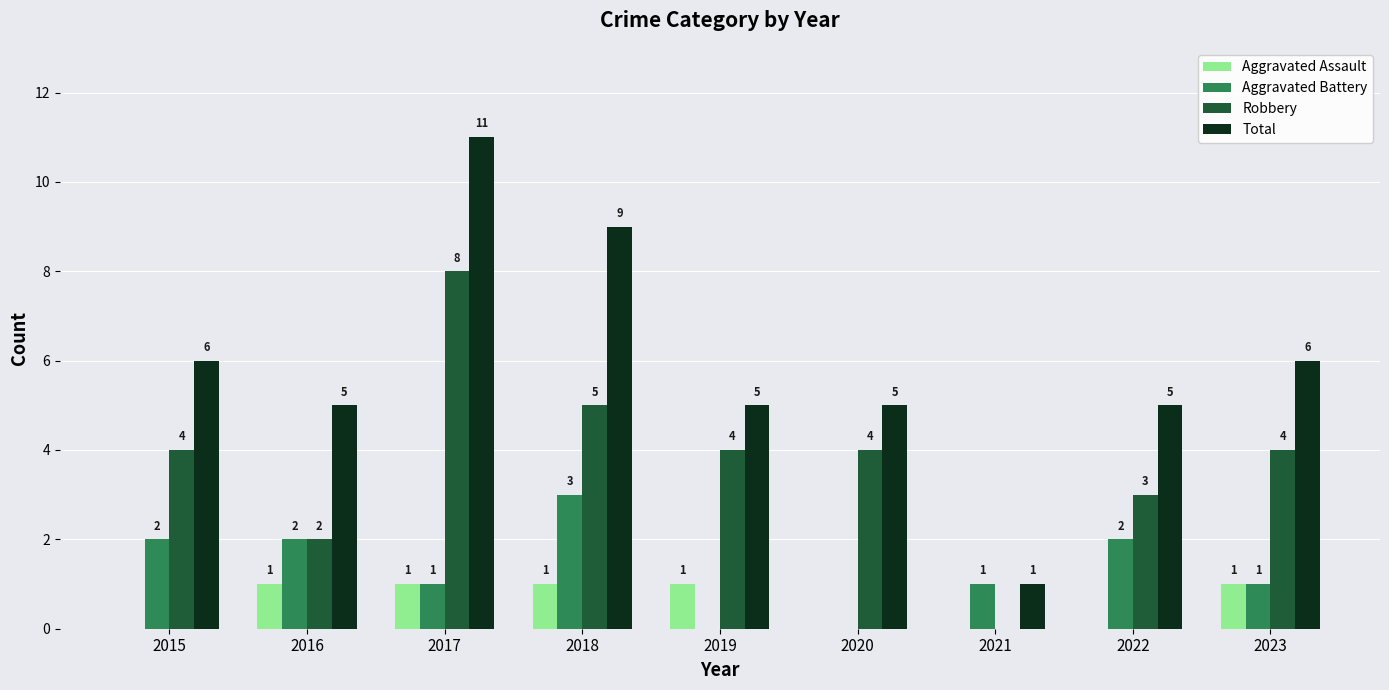

Which series changed the most between 2017 and 2018?

Robbery